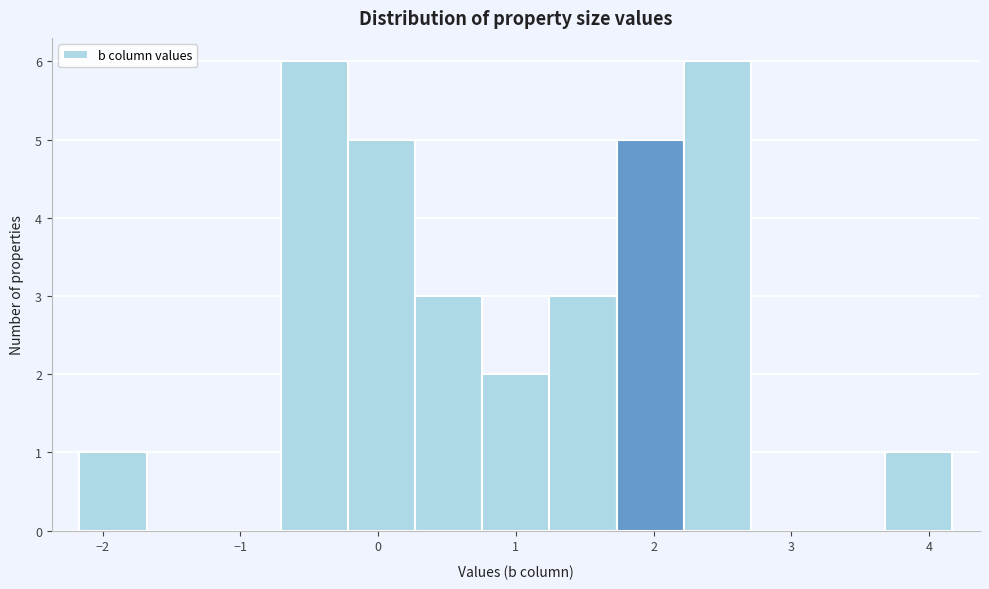

How tall is the bar that spans 3.7 to 4.2 on the x-axis? Neither the bar edges nor the heights are printed on the chart, so give them approximately, as read against the axes.

1